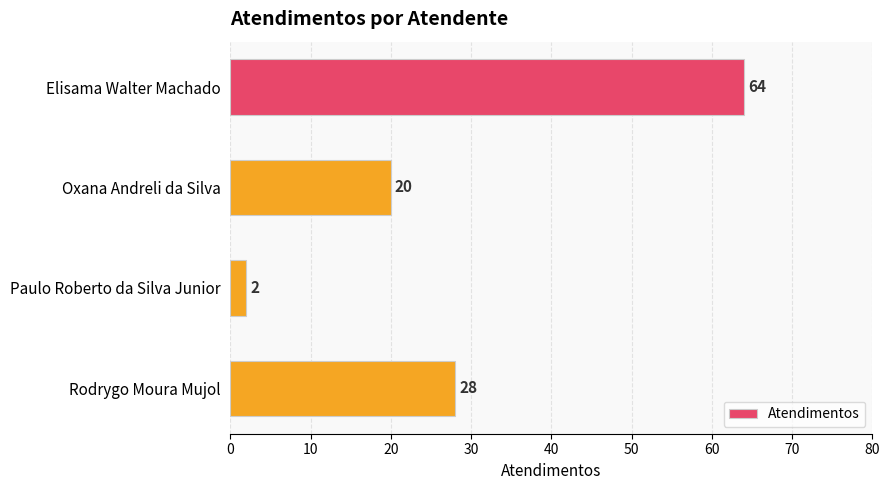

How many bars are there in total?

4